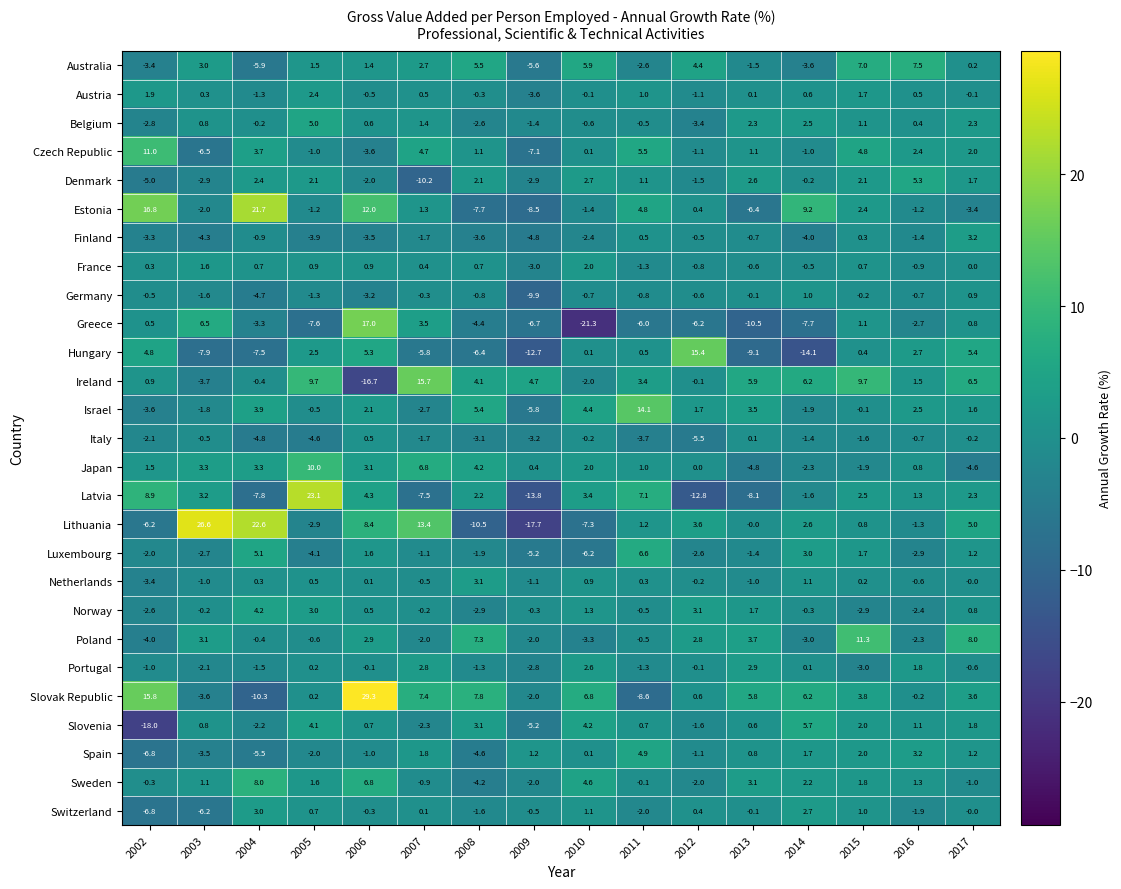

Which series has the widest spread of values?

Lithuania